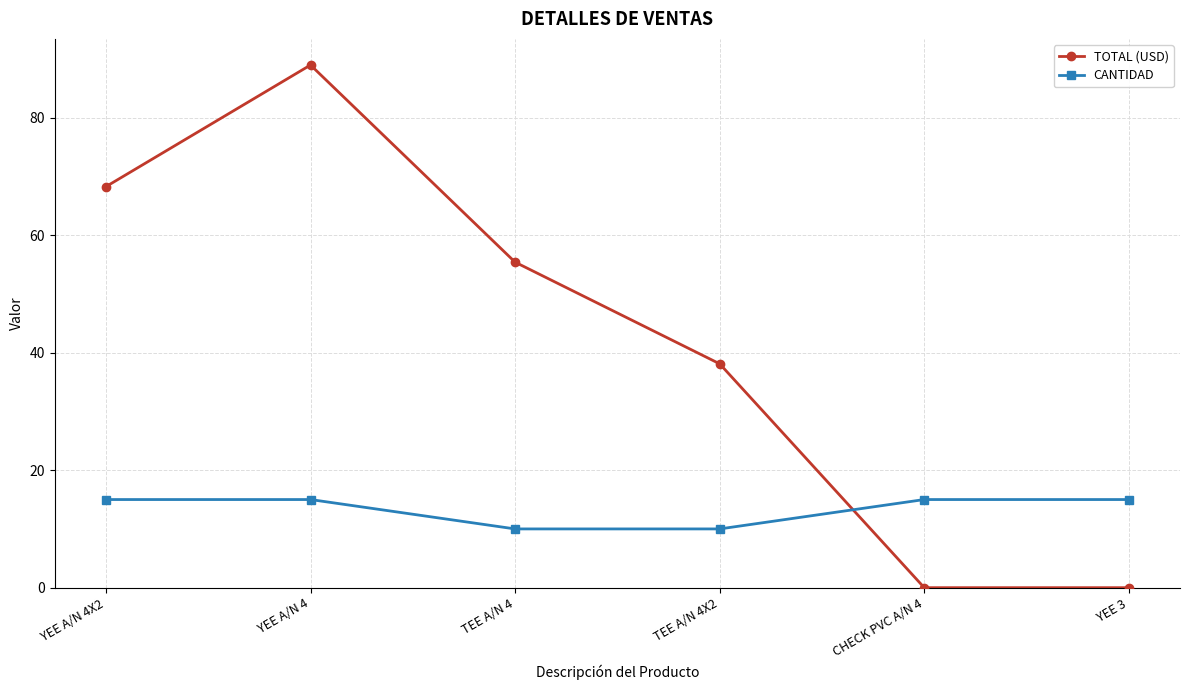

The TOTAL (USD) series shows 0.0 at CHECK PVC A/N 4. True or false?

True